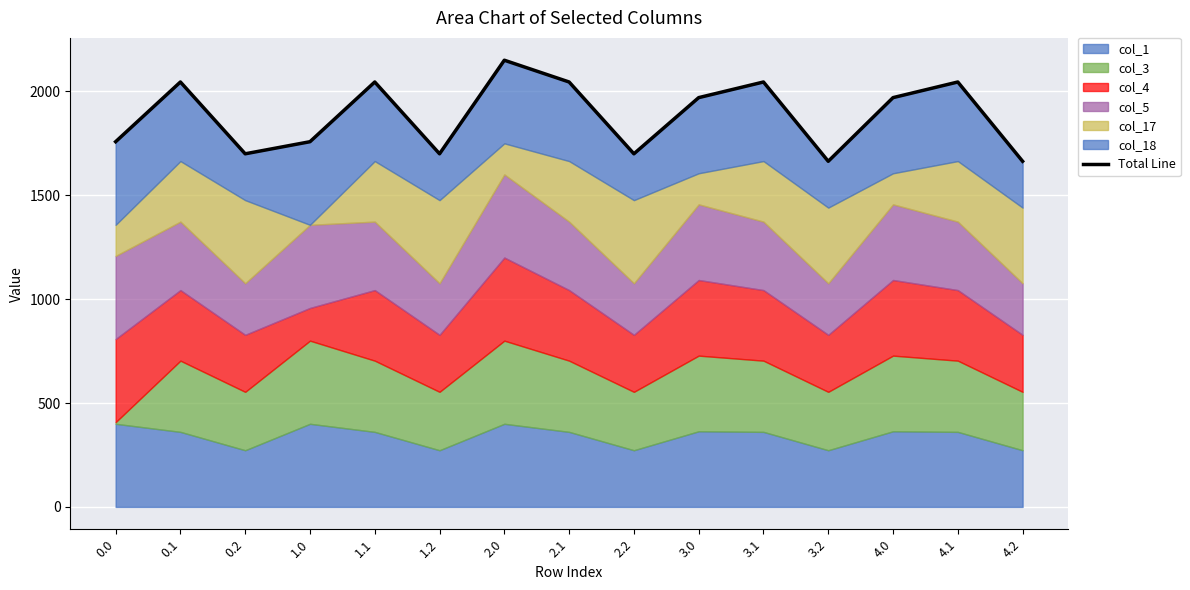

What is the label of the 3rd point from the left?

0.2